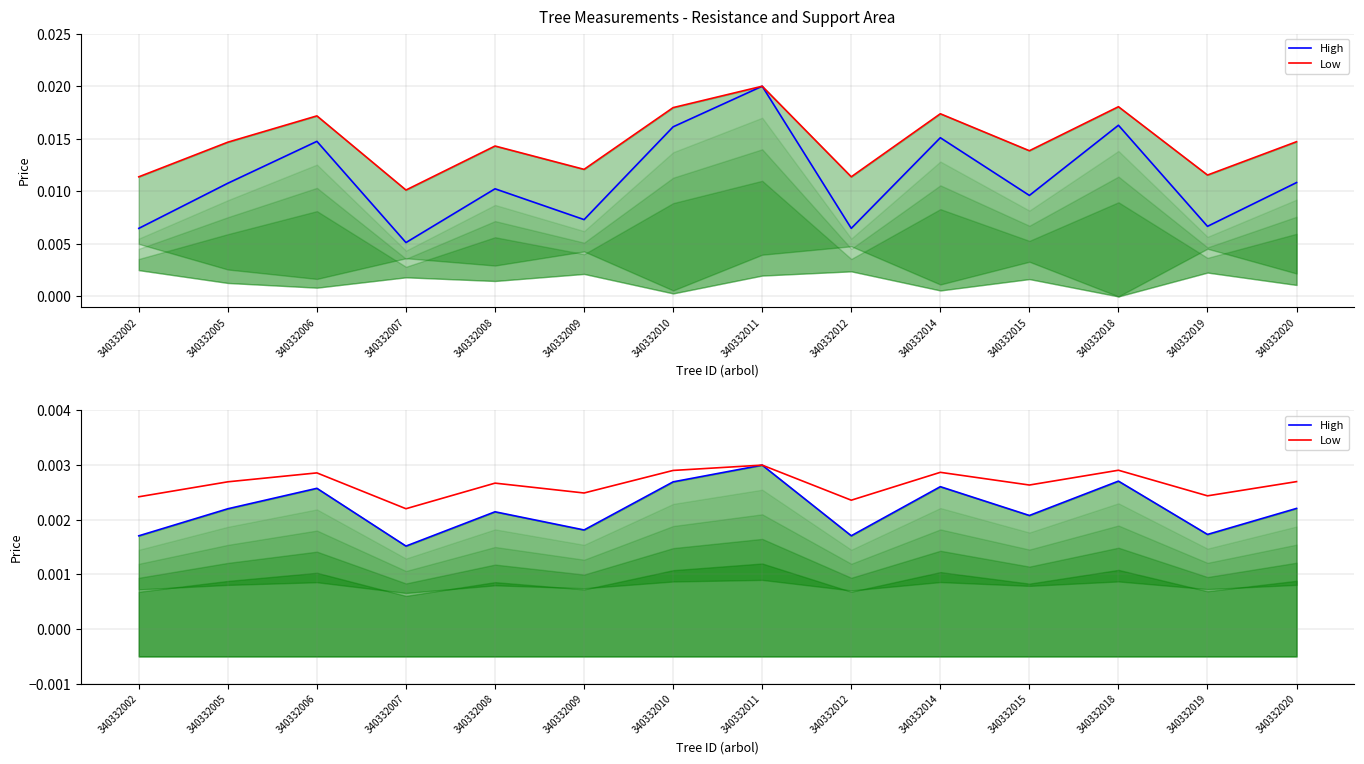

True or false: High and Low cross at least once.

False